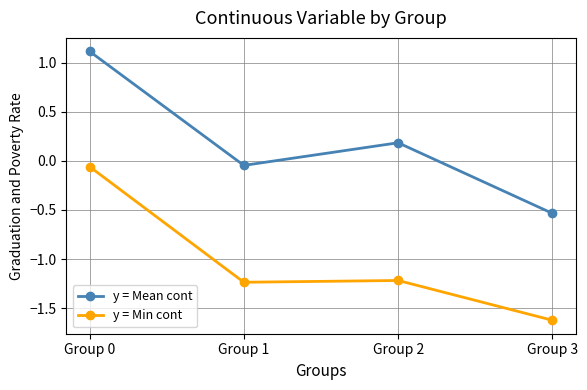

True or false: y = Mean cont has more than 2 points higher than both neighbors.

False